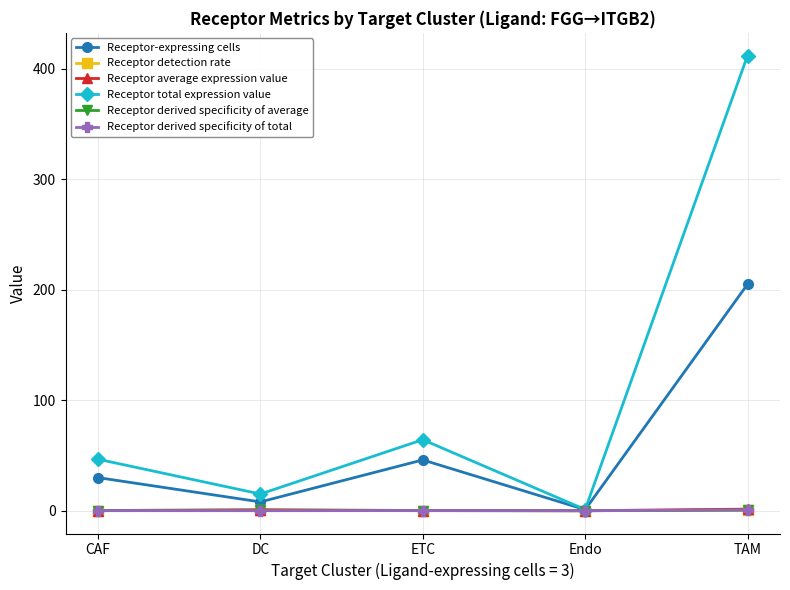

How many data points does each series have?

5